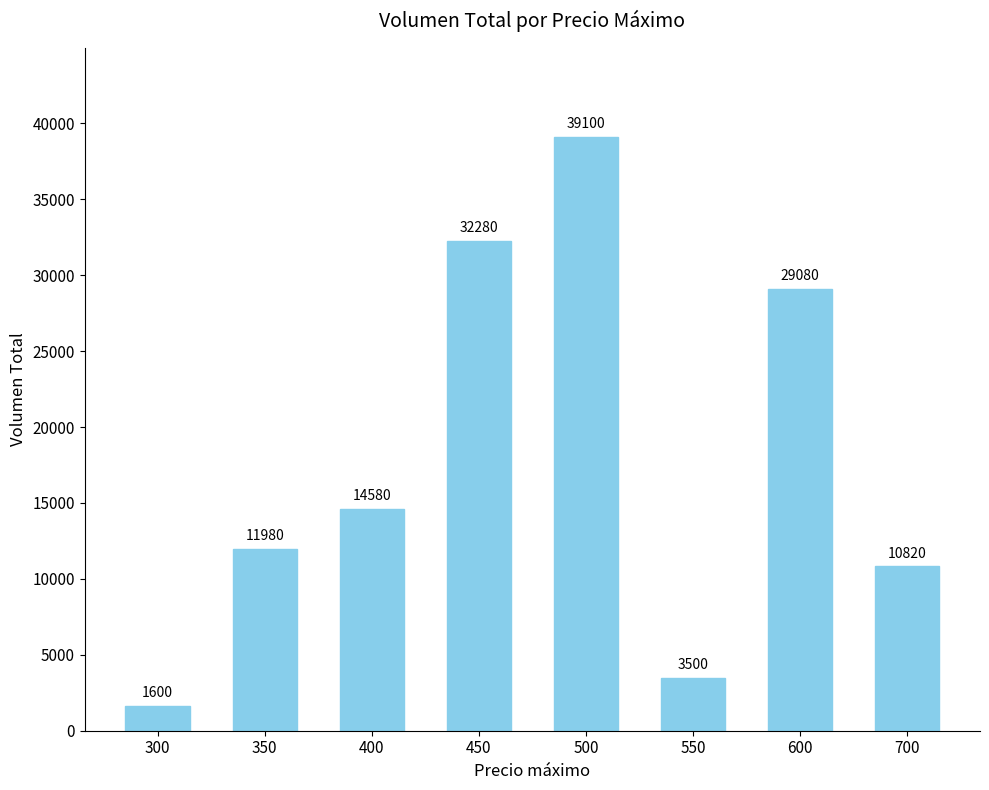

How many bars are there in total?

8